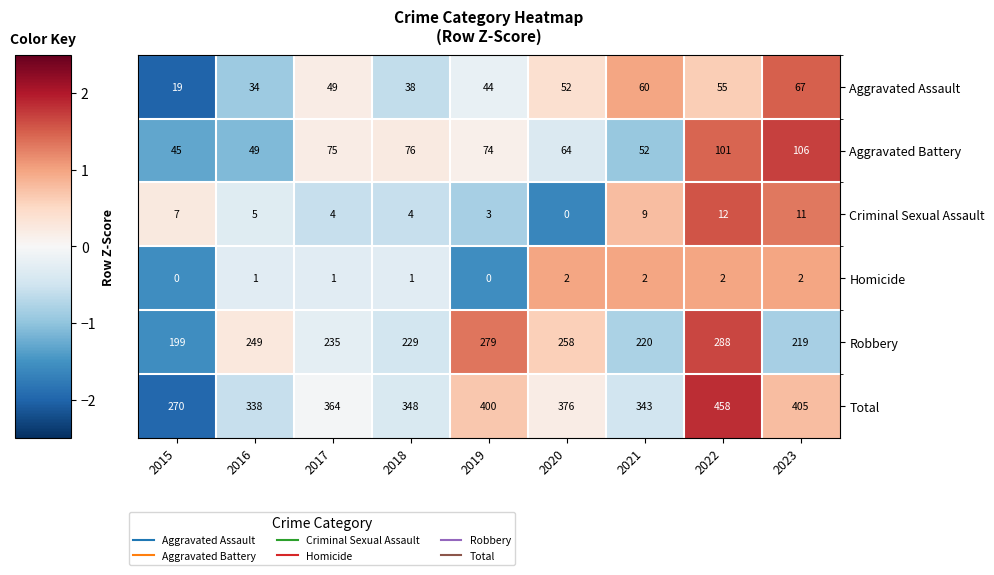

What value does the Aggravated Battery series have at 2021, to the nearest 5?

50